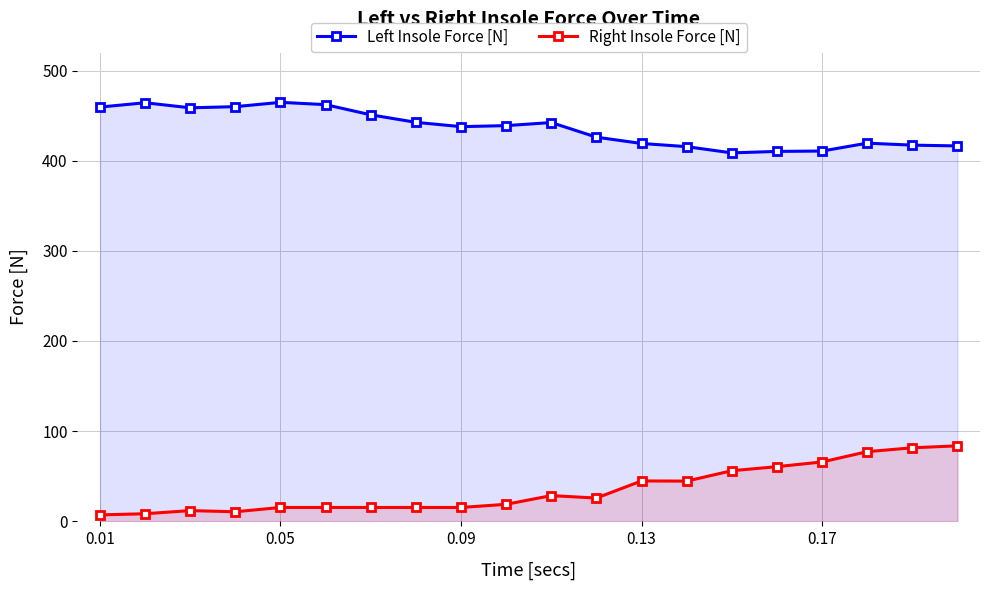

How many lines are shown in the chart?

2